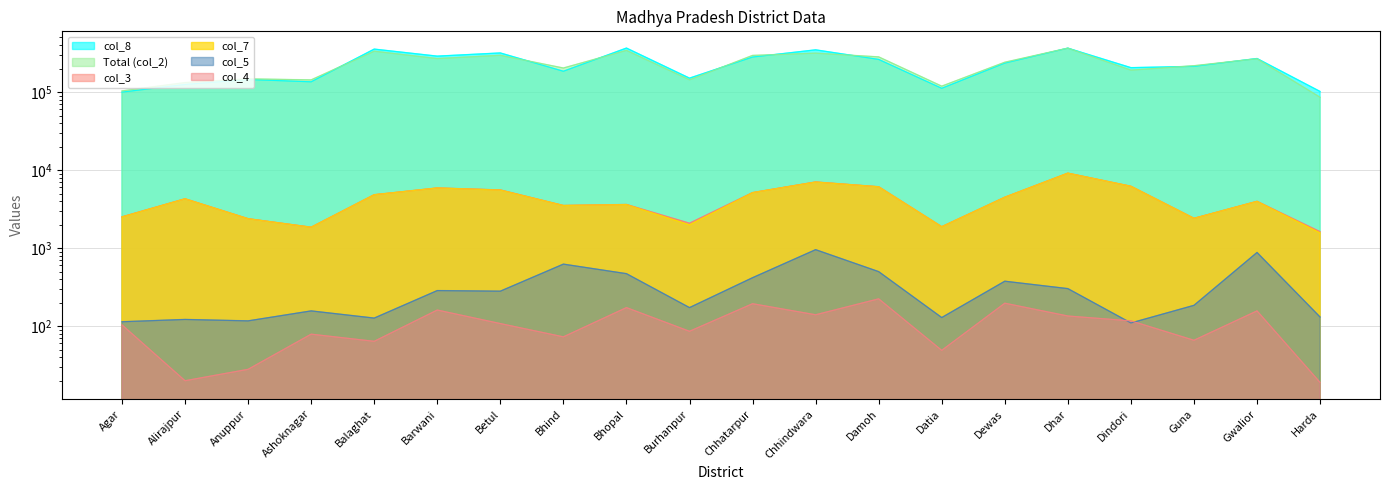

What is the difference between the col_3 values at Agar and Alirajpur?

1771